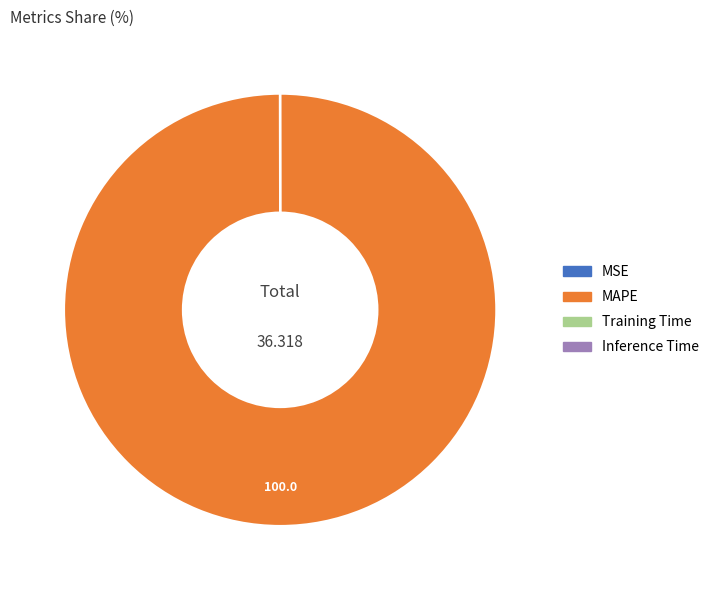

Does MAPE represent more than half of the total?

Yes